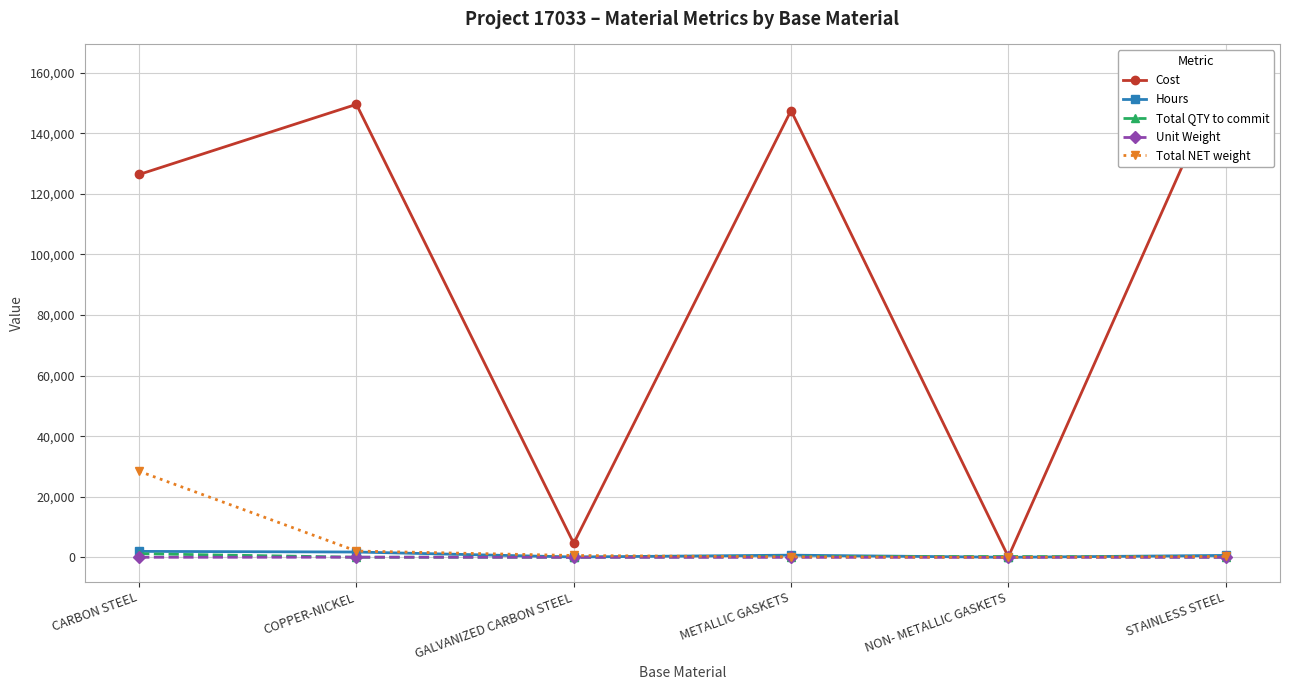

Reading left to right, transcribe all the data shown in this chart.

Cost: 126394.7	149548.6	4621.5	147509.2	143.4	161259.8
Hours: 1971.8	1759.0	121.0	723.0	20.0	642.9
Total QTY to commit: 1201.1	49.5	35.0	212.0	280.0	71.6
Unit Weight: 21.6	47.0	17.0	0.7	0.1	2.9
Total NET weight: 28423.6	2081.5	611.4	162.1	18.3	293.6